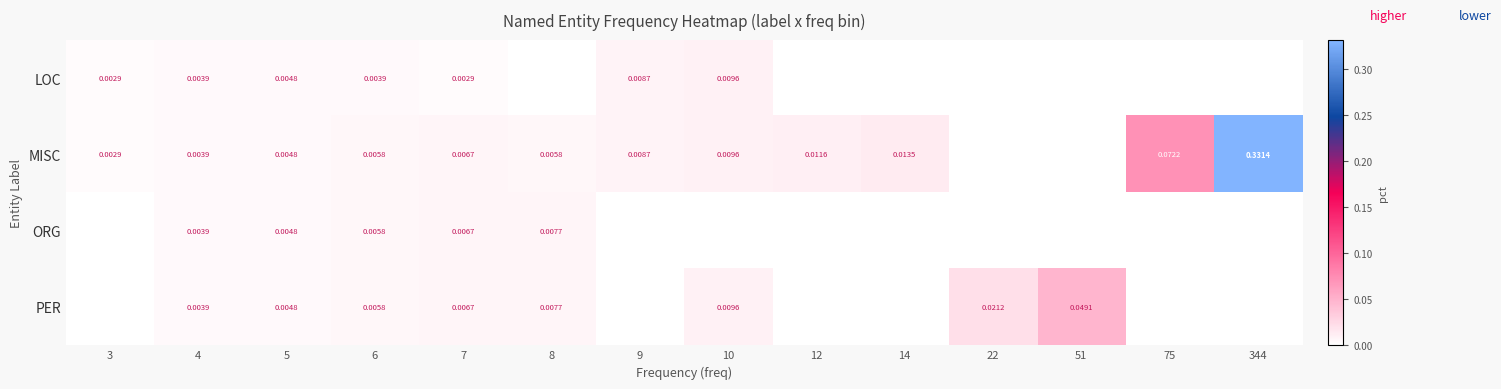

Is the value of MISC at 3 greater than the value of ORG at 5?

No